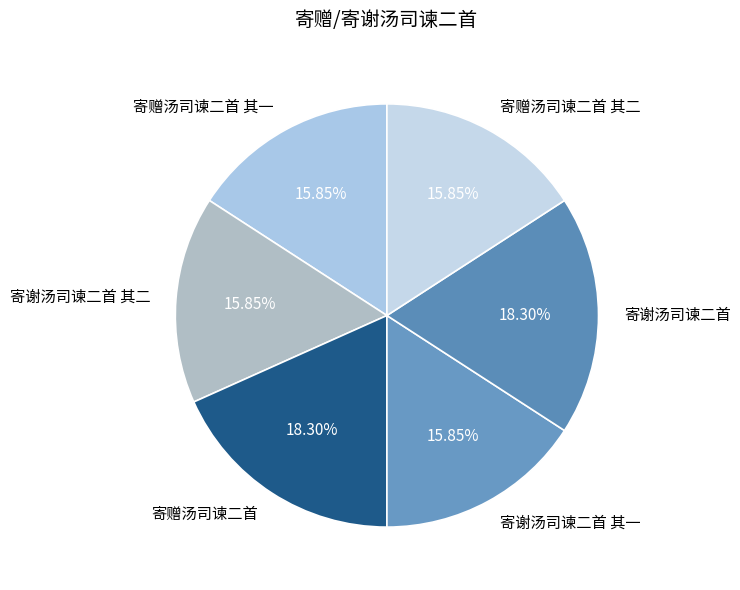

Do 寄赠汤司谏二首 其一 and 寄谢汤司谏二首 together represent more than half of the pie?

No